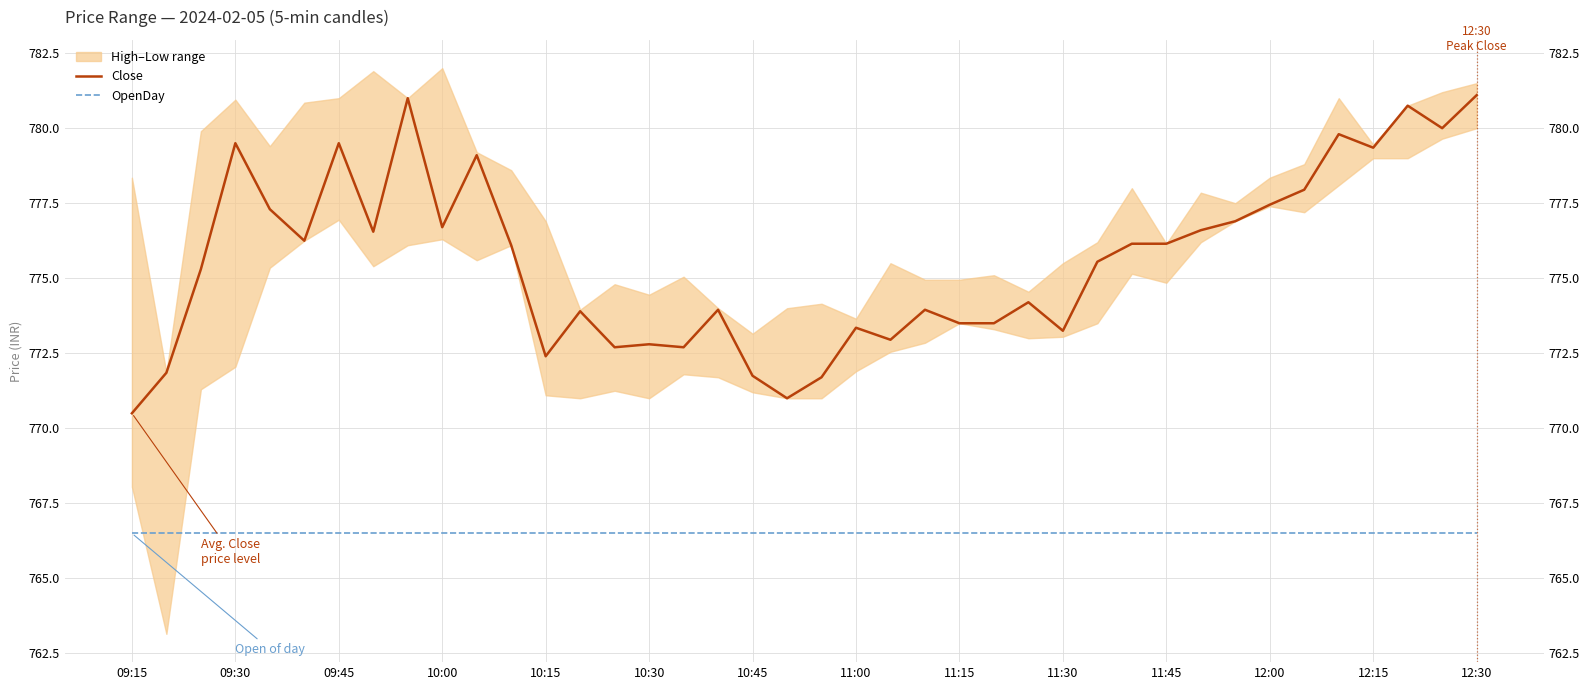

True or false: OpenDay and Close intersect in this chart.

False